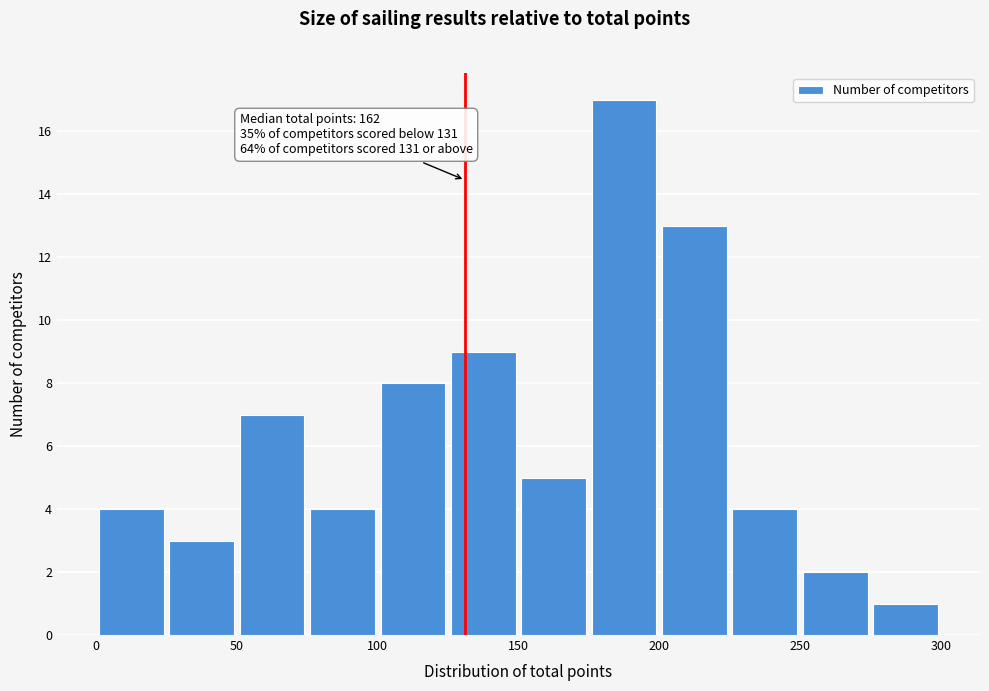

Which range on the x-axis has the tallest bar?

175 to 200